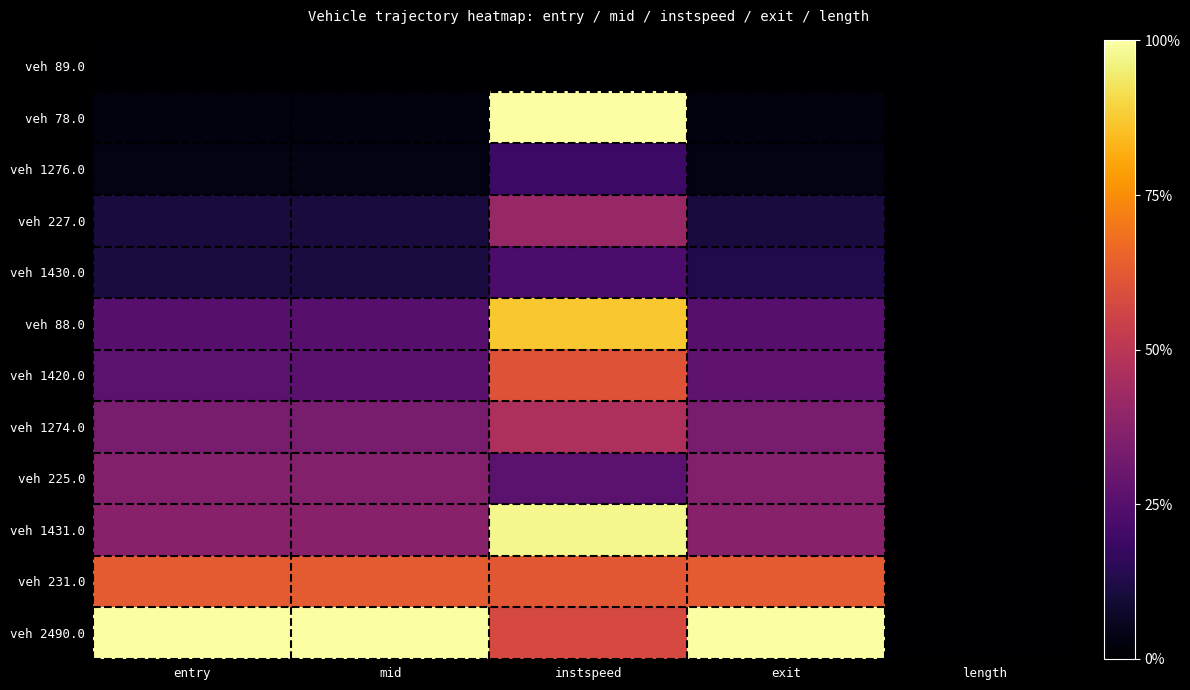

How many distinct data groups are displayed?

12